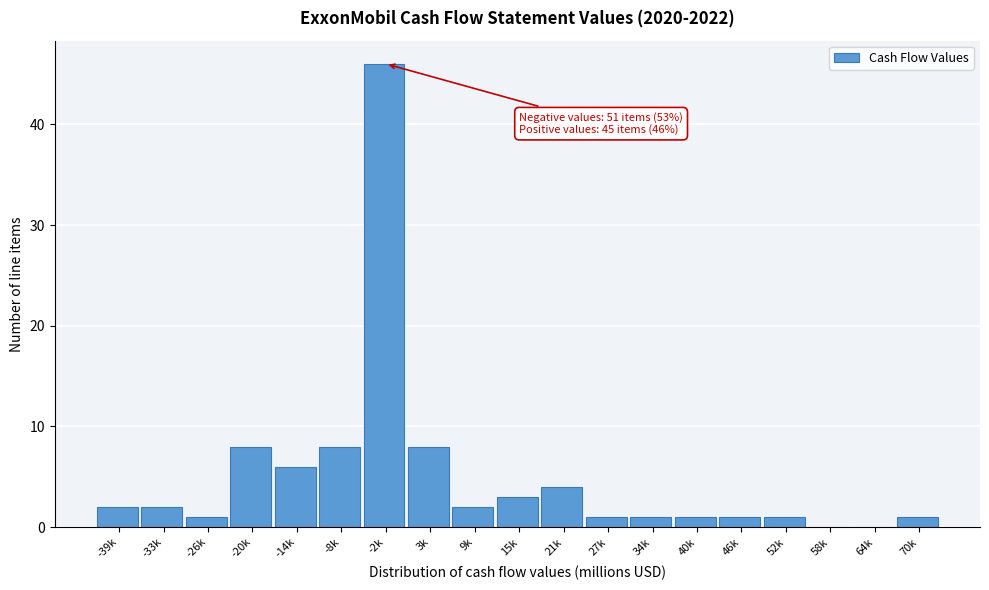

Reading right to left, extract all data points from this chart.

70k=1	64k=0	58k=0	52k=1	46k=1	40k=1	34k=1	27k=1	21k=4	15k=3	9k=2	3k=8	-2k=46	-8k=8	-14k=6	-20k=8	-26k=1	-33k=2	-39k=2